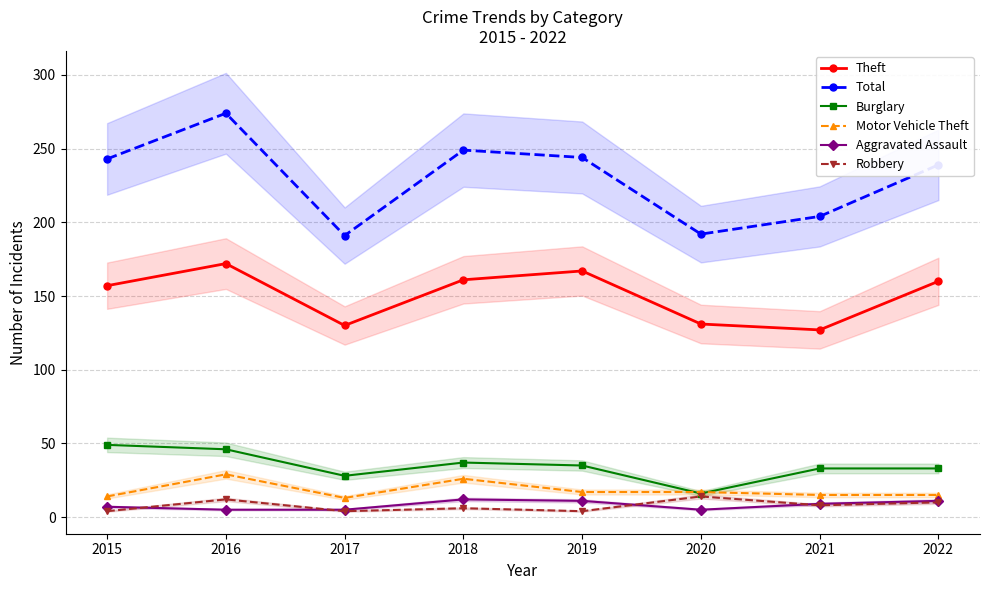

True or false: Total and Theft intersect in this chart.

False